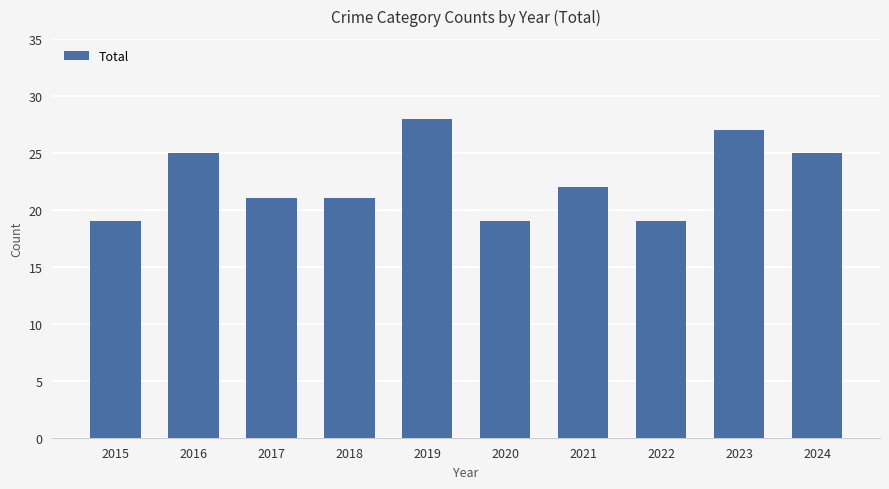

Reading left to right, list all the values displayed in this chart.

19	25	21	21	28	19	22	19	27	25